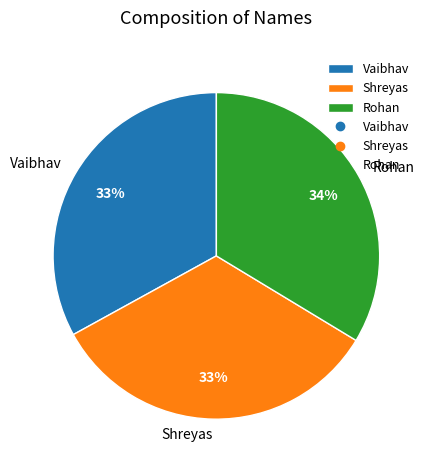

How many segments does this pie chart have?

3